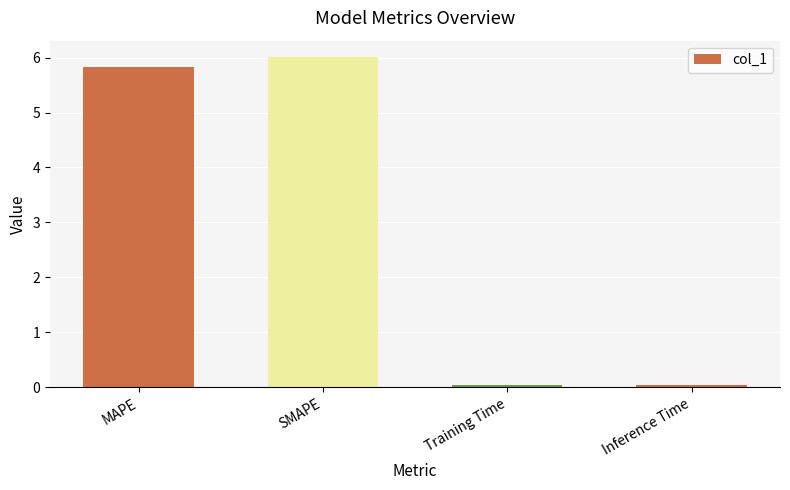

What is the average value?

3.0